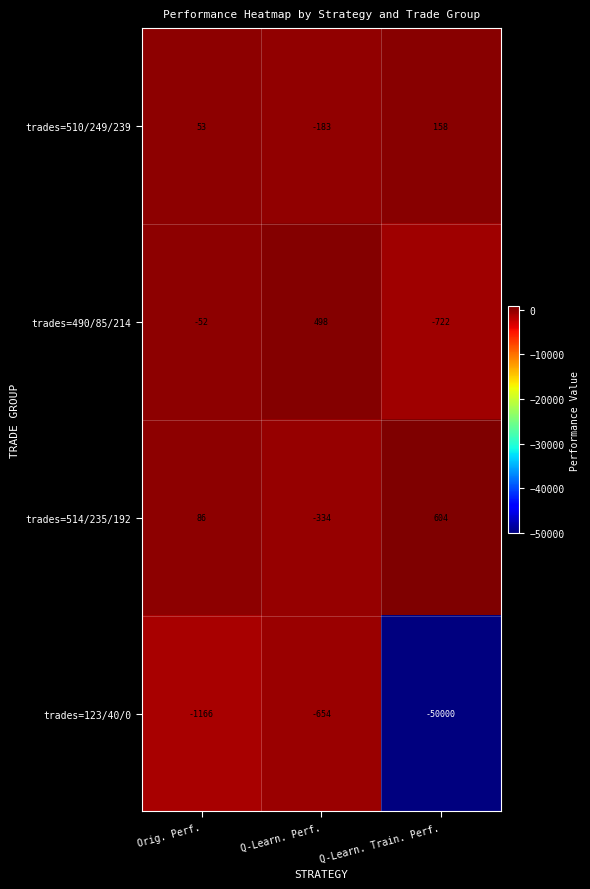

How many data points in trades=490/85/214 are above -52?

1